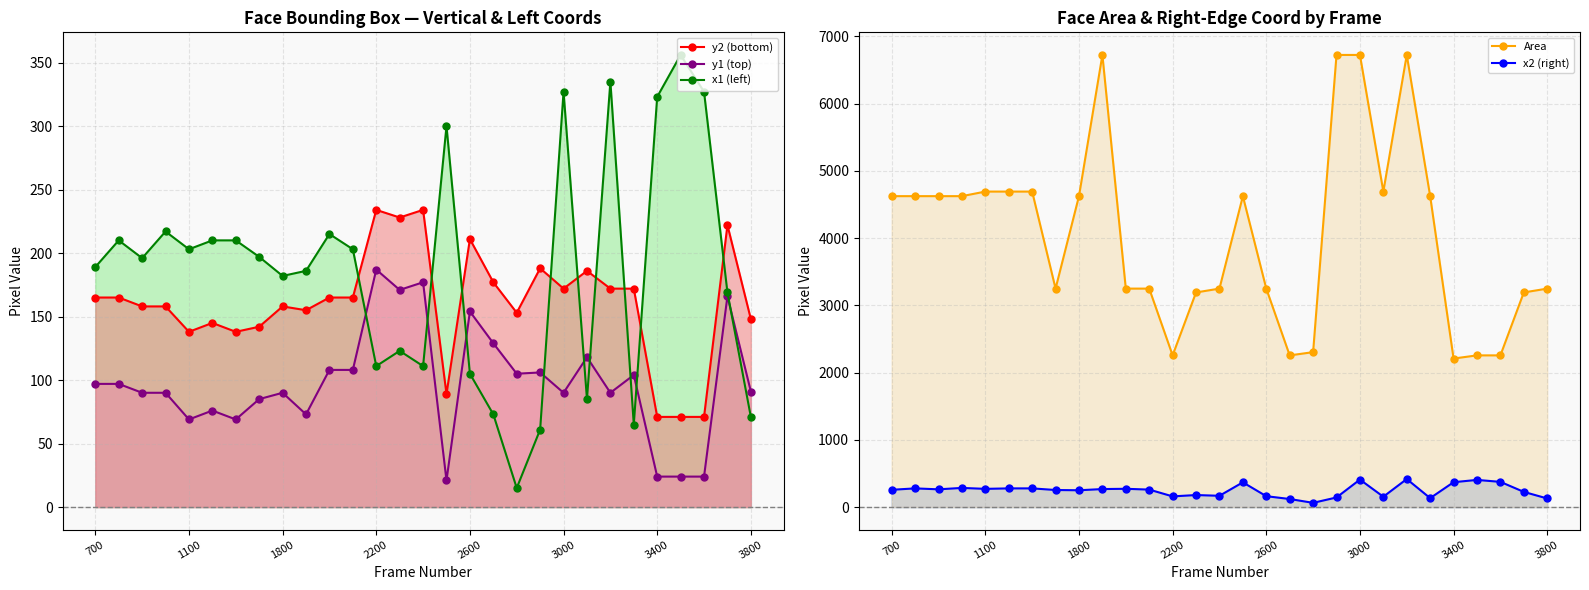

What are all the series names shown in the legend?

y2 (bottom), y1 (top), x1 (left), Area, x2 (right)